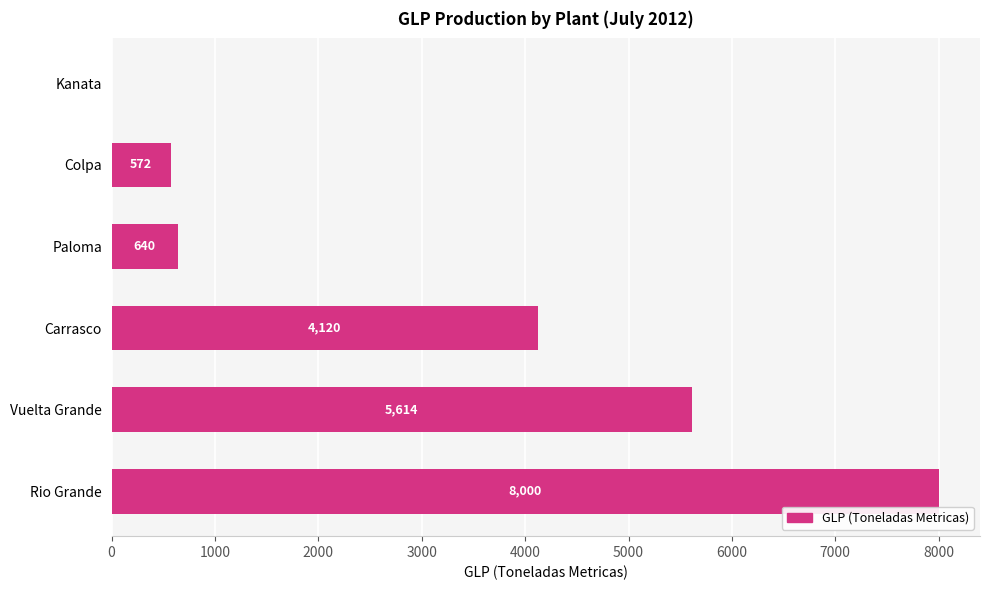

What value does the data have at Paloma?

640.2